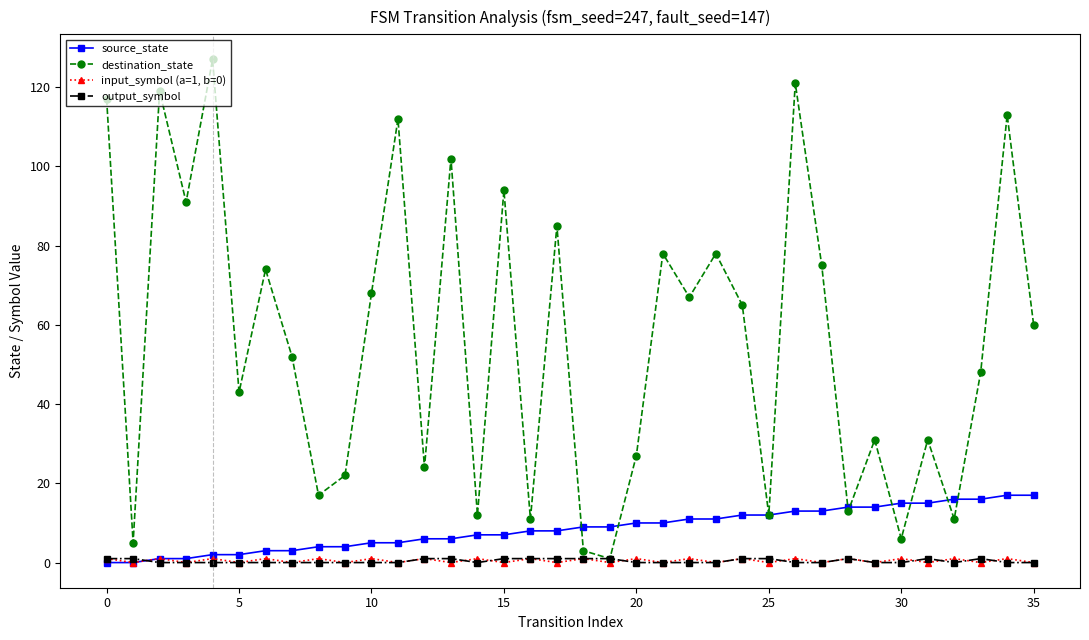

True or false: input_symbol (a=1, b=0) has more than 1 points higher than both neighbors.

True